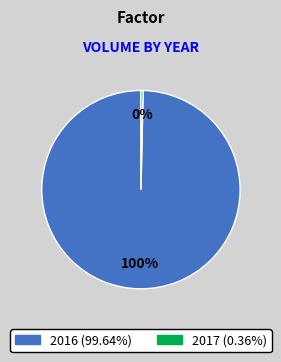

Which has a higher value, 2016 or 2017?

2016